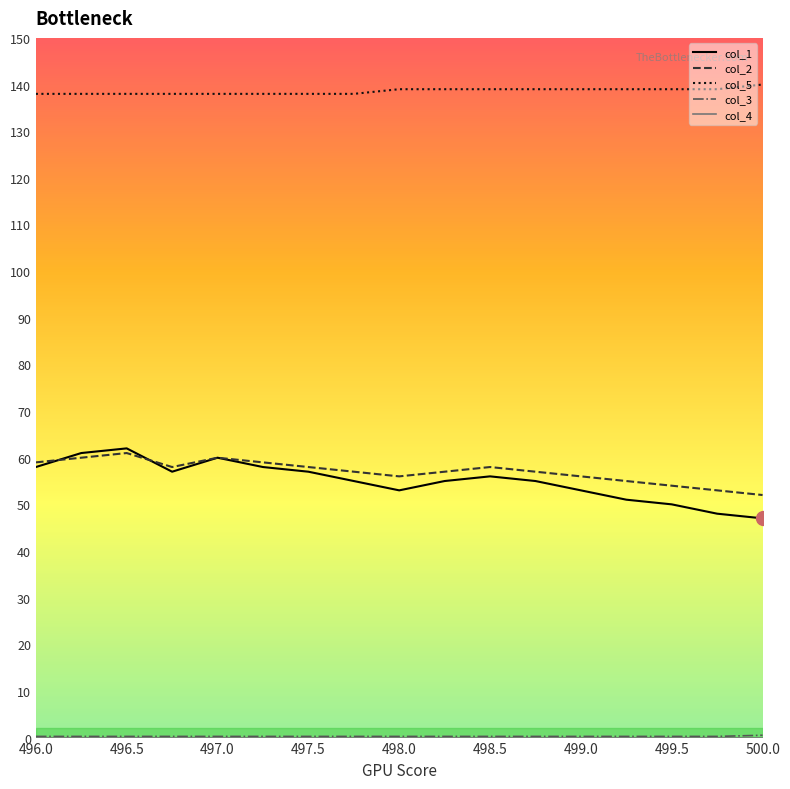

True or false: col_5 and col_1 cross at least once.

False